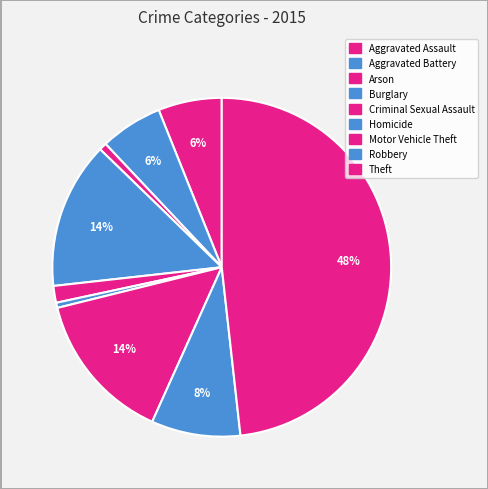

Does Aggravated Assault represent more than half of the total?

No